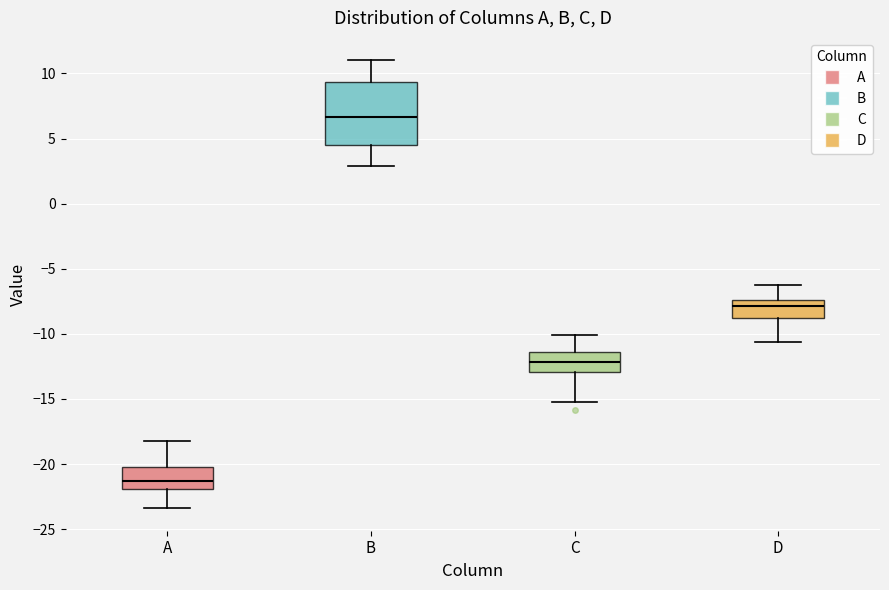

Reading left to right, transcribe this box plot: for each box, give where its median line is, the range the box spans, and where its two whiskers end, as read against the y-axis. The values are not printed on the chart, so give them approximately, as read against the axis.

A: median -21.5, box -22.0 to -20.5, whiskers -23.5 to -18.0
B: median 6.5, box 4.5 to 9.5, whiskers 3.0 to 11.0
C: median -12.0, box -13.0 to -11.5, whiskers -15.0 to -10.0
D: median -8.0, box -9.0 to -7.5, whiskers -10.5 to -6.5